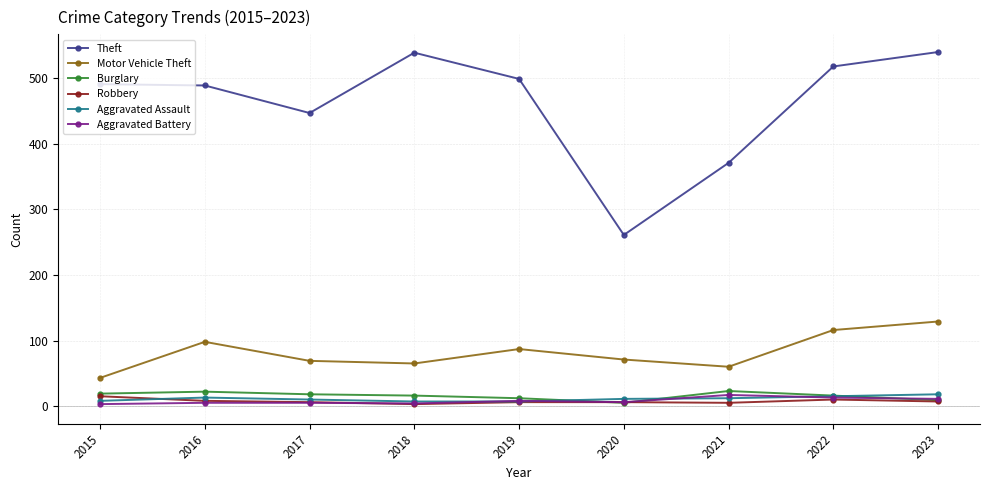

Which series changed the most between 2021 and 2023?

Theft